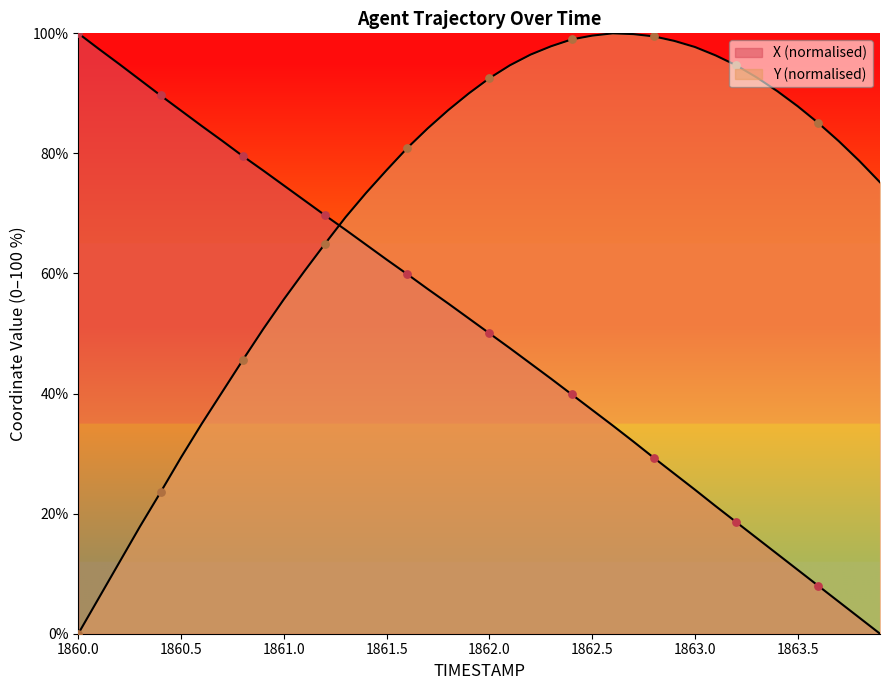

At how many categories does at least one series exceed 46?

40